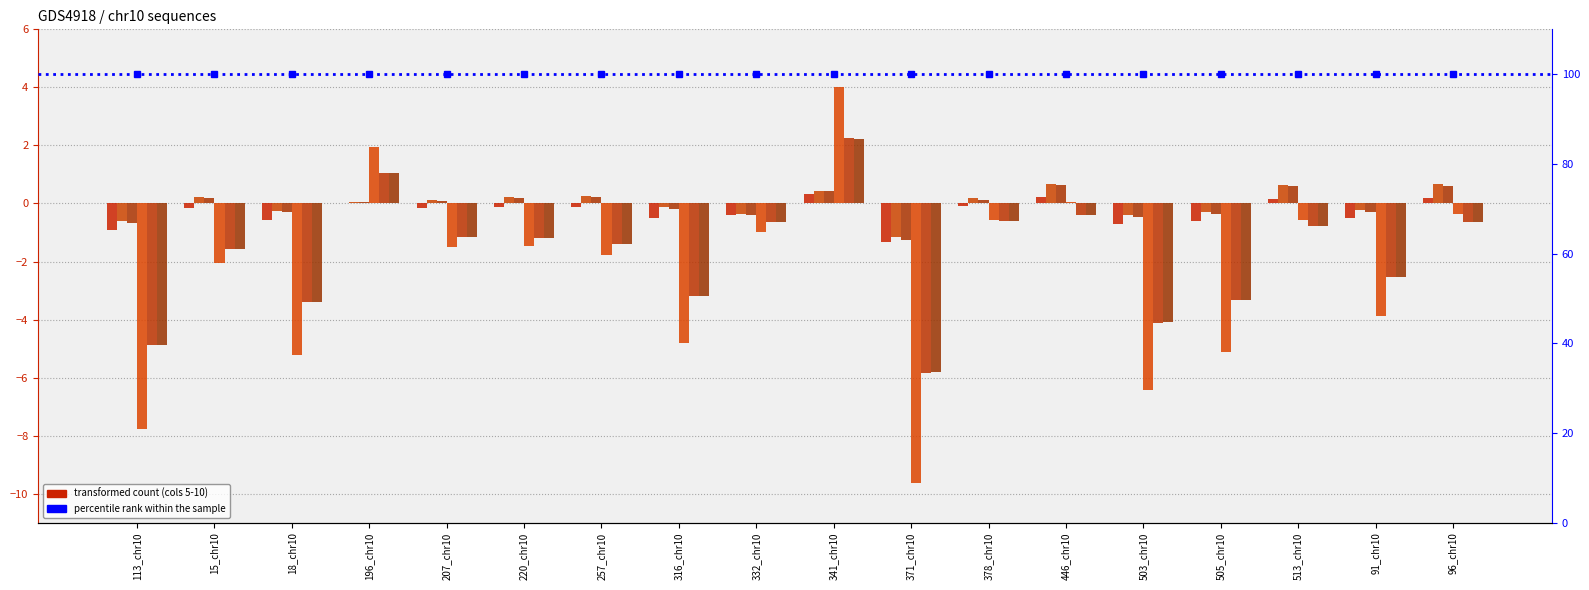

The value of col_5 at 341_chr10 is 0.3. True or false?

True